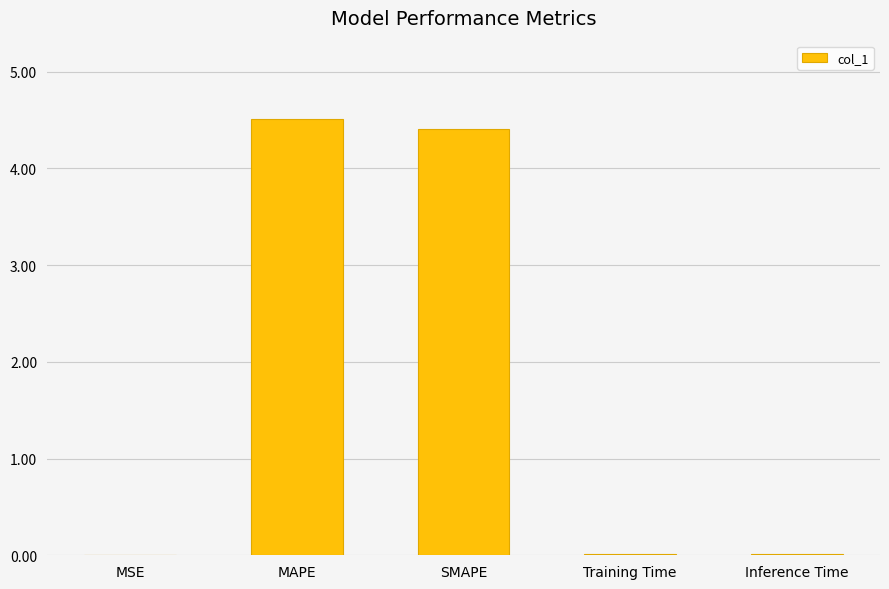

Are the bars horizontal?

No